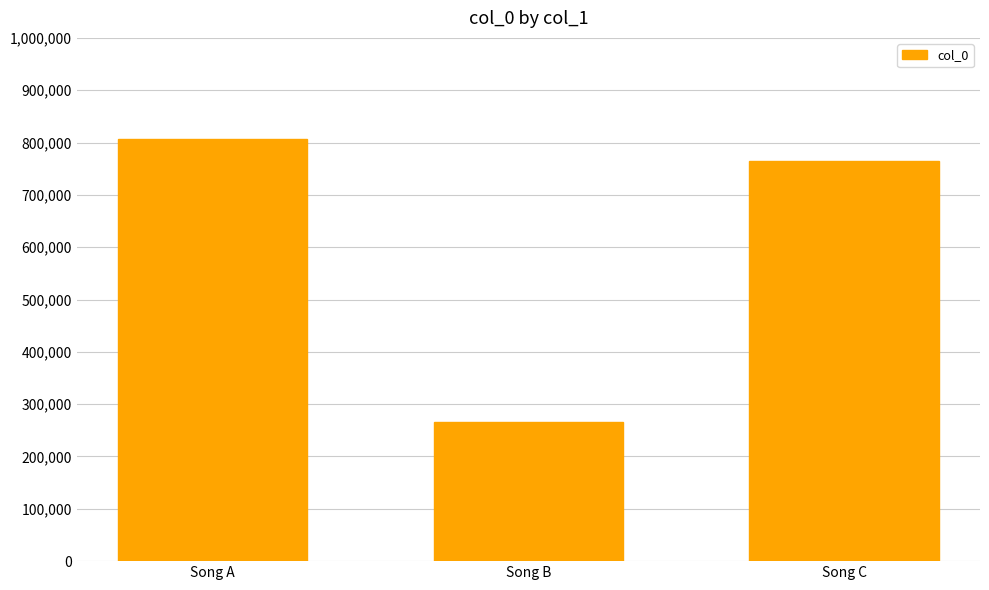

Which category has the highest value across all series?

Song A